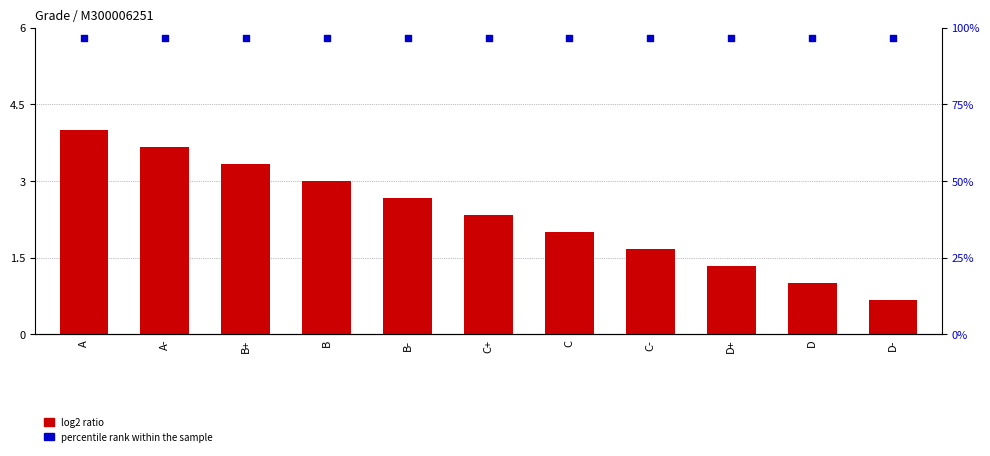

At which category is the sum across all series the highest?

A